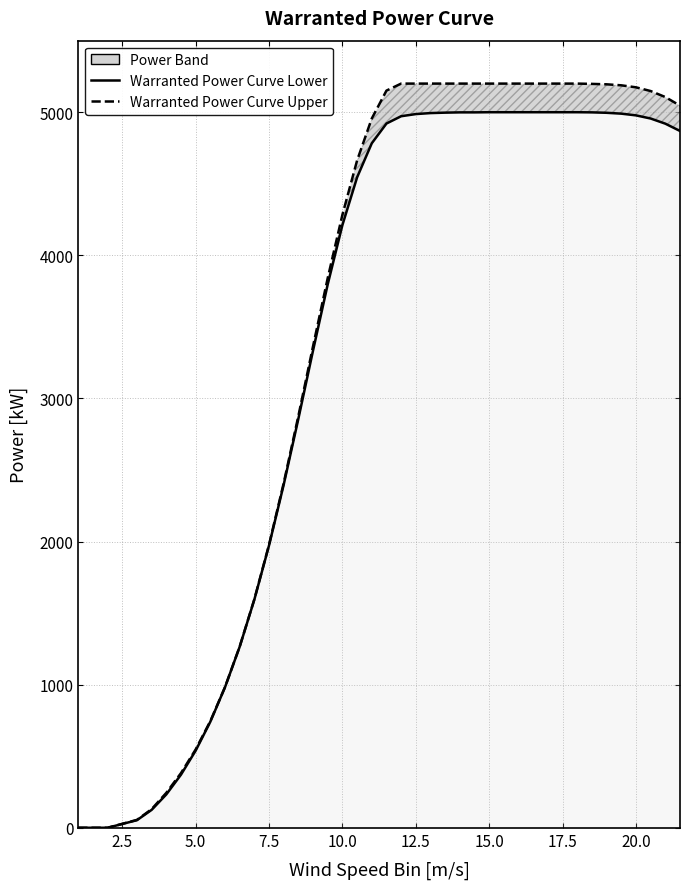

Reading right to left, list all the values displayed in this chart.

Warranted Power Curve Lower: 4869	4920	4956	4978	4990	4996	4999	5000	5000	5000	5000	5000	5000	5000	4999	4999	4997	4994	4987	4972	4921	4783	4545	4212	3798	3336	2859	2398	1973	1595	1265	982	741	539	371	233	125	53	0	0
Warranted Power Curve Upper: 5046	5106	5148	5174	5188	5195	5198	5200	5200	5200	5200	5200	5200	5200	5200	5200	5200	5200	5200	5200	5151	4956	4663	4284	3842	3366	2878	2409	1978	1597	1266	983	745	547	382	244	130	55	0	0